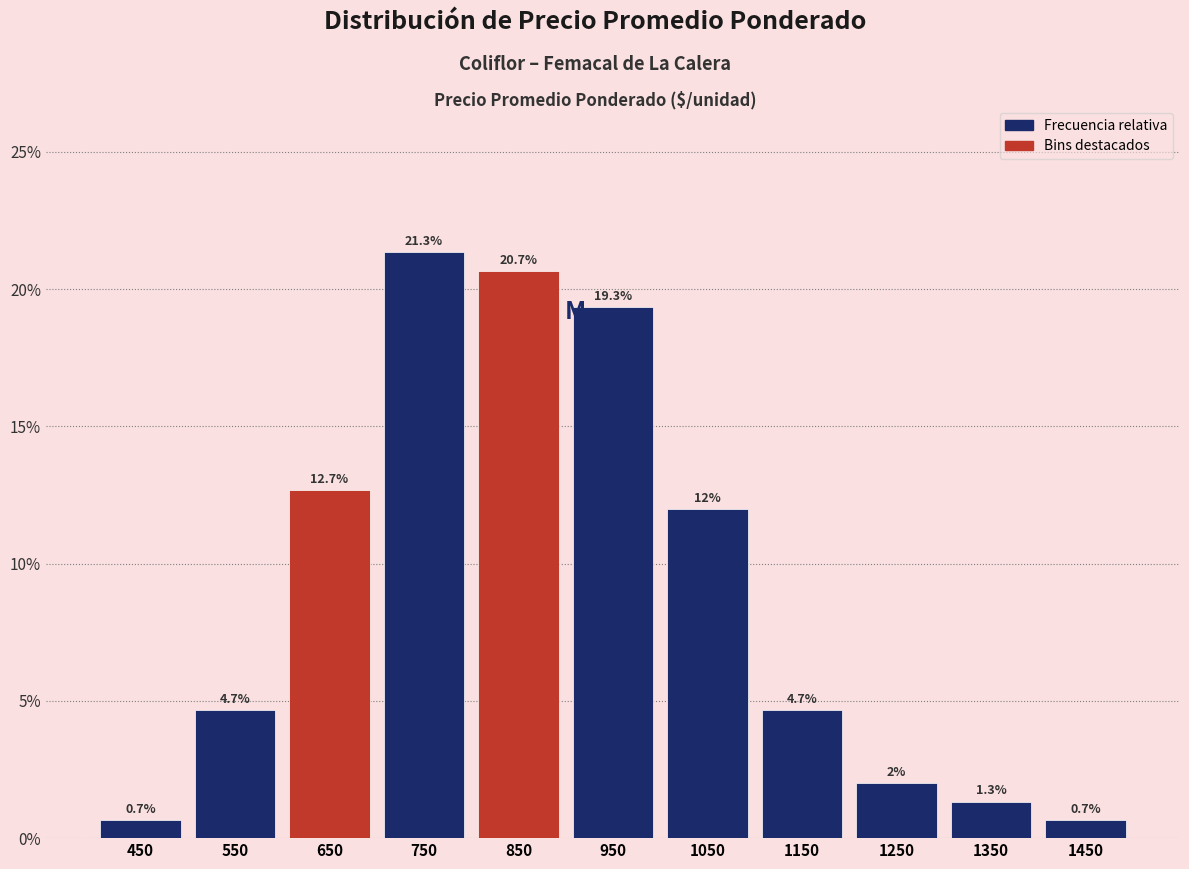

How tall is the bar that spans 500 to 600 on the x-axis?

4.7